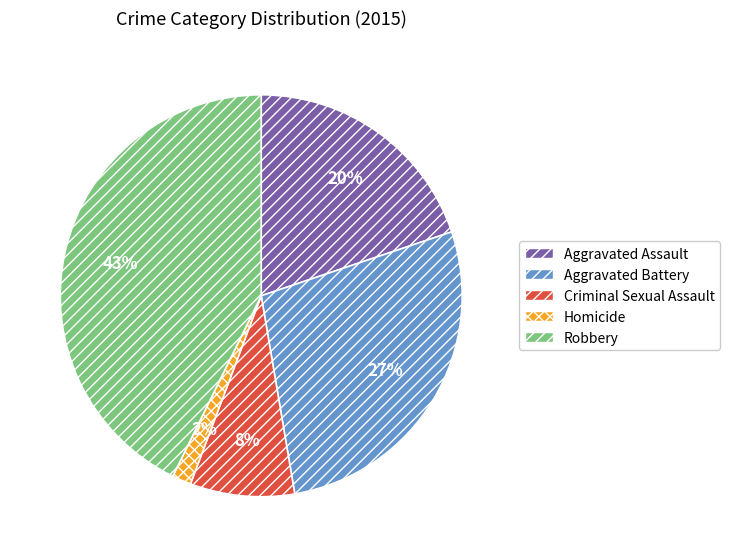

Between Homicide and Robbery, which is larger?

Robbery